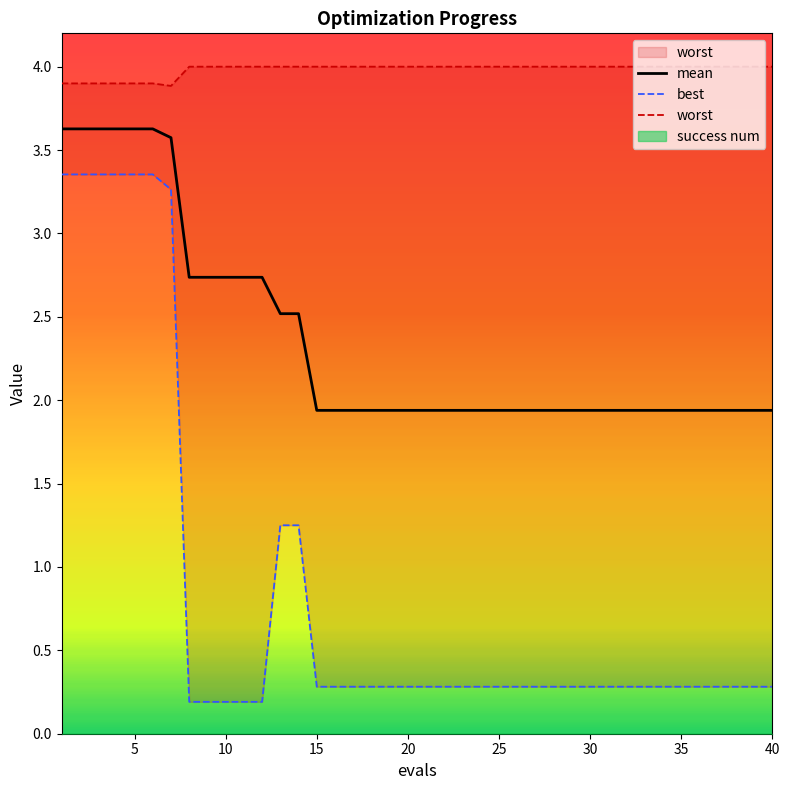

What is the minimum value for mean?

1.9